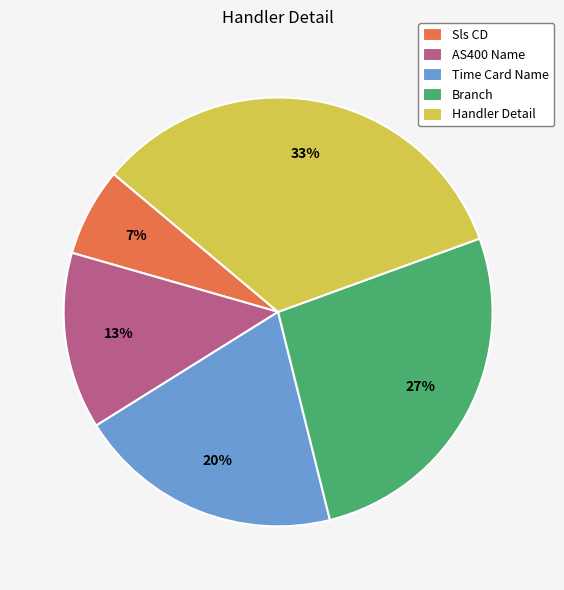

To the nearest percent, what is the average slice percentage?

20%